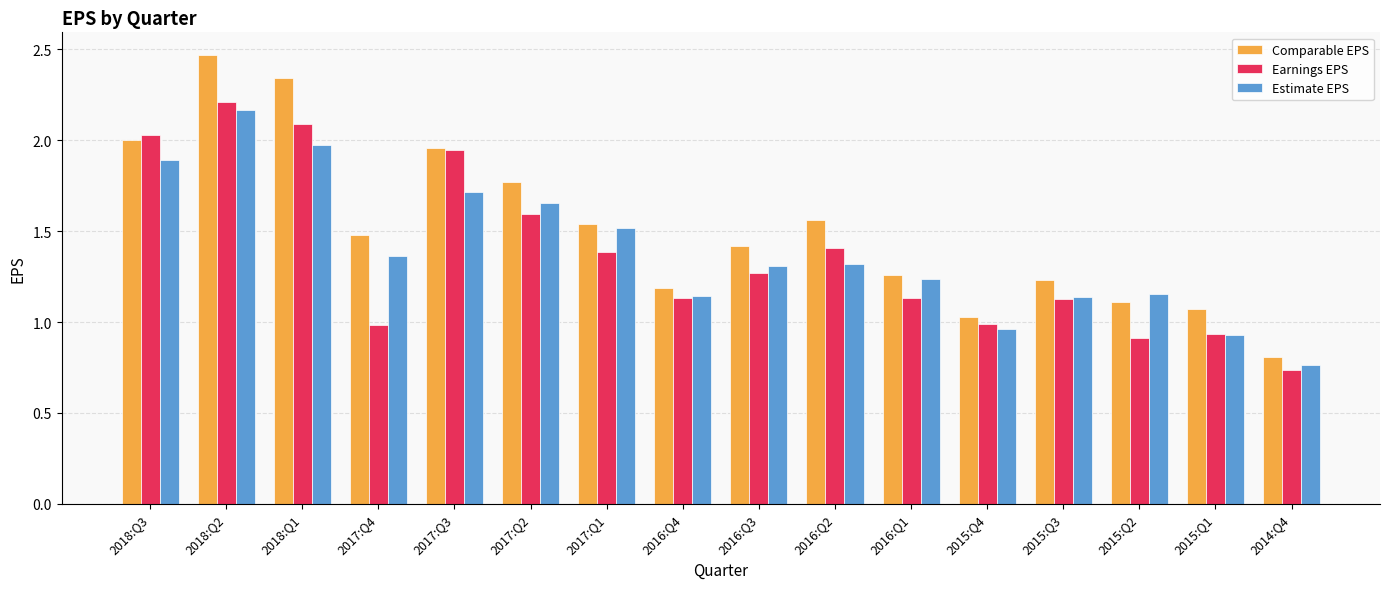

How many data points in Comparable EPS are above 1?

15